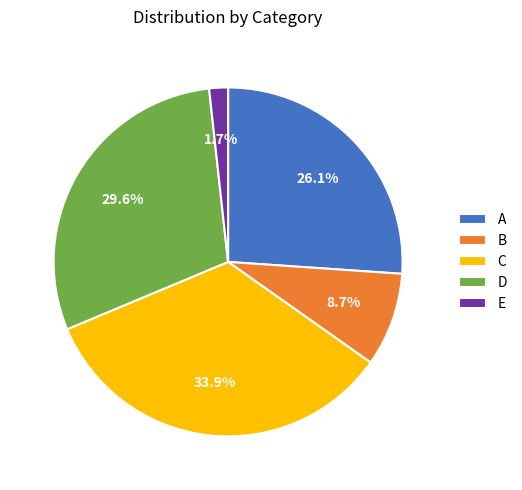

To the nearest percent, what percentage of the pie is E?

2%